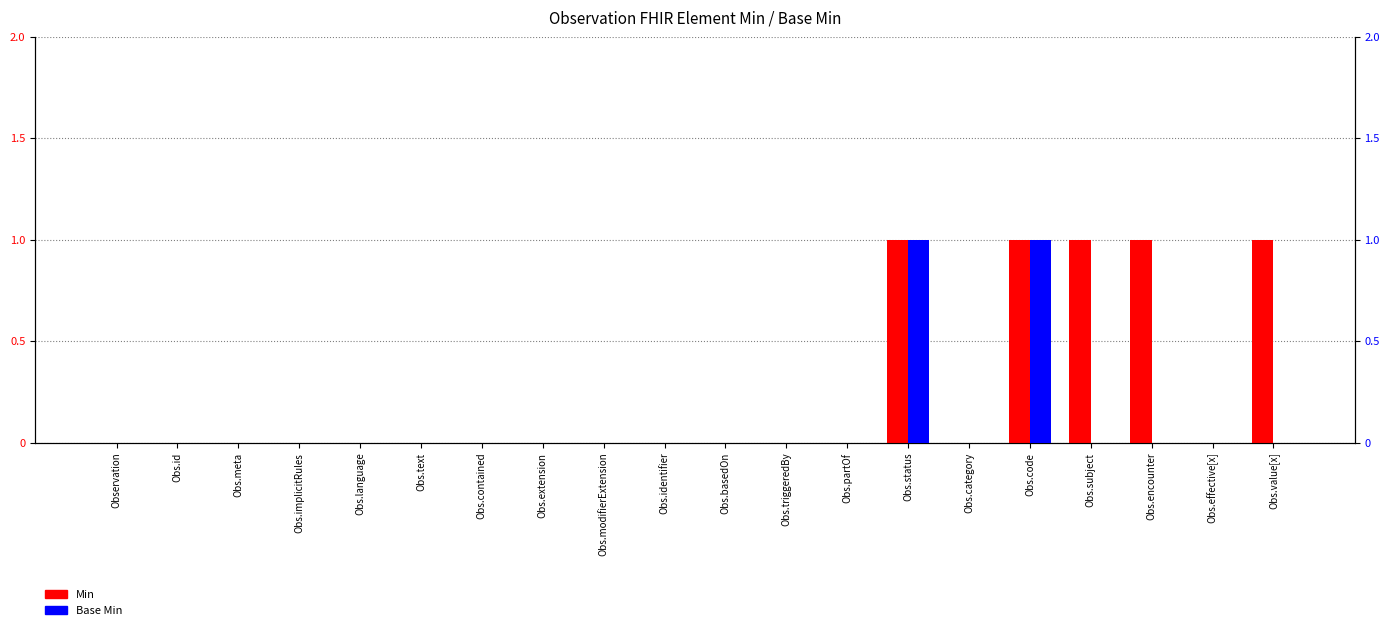

How many groups of bars are there?

20